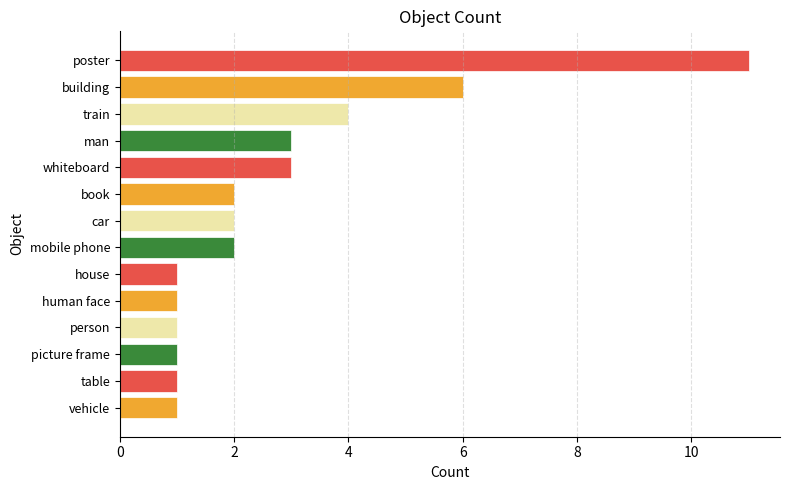

Which has a higher value, picture frame or train?

train